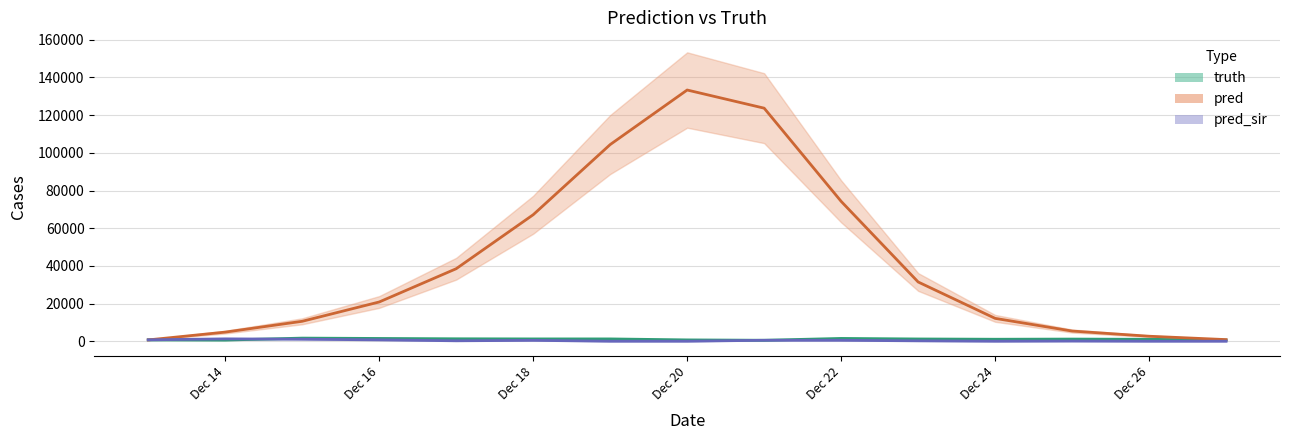

What is the total value across all series at 2021-12-25?

6624.0